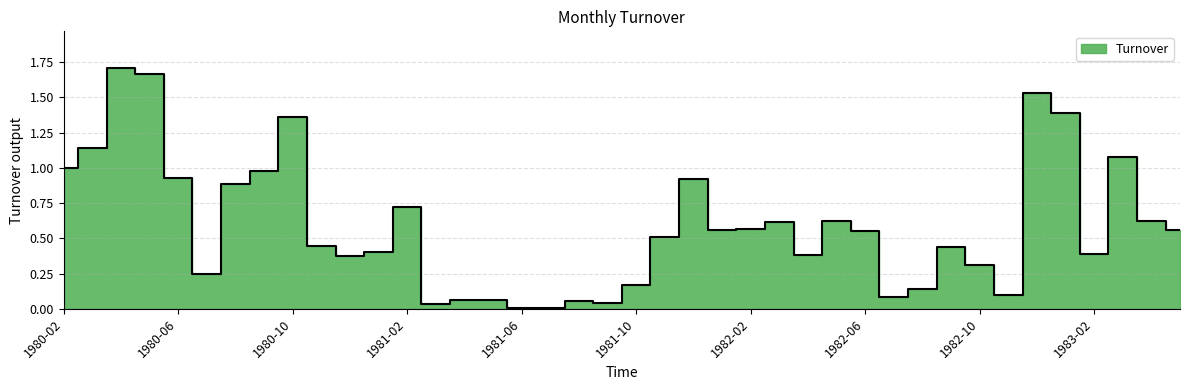

How many series are shown in this chart?

1